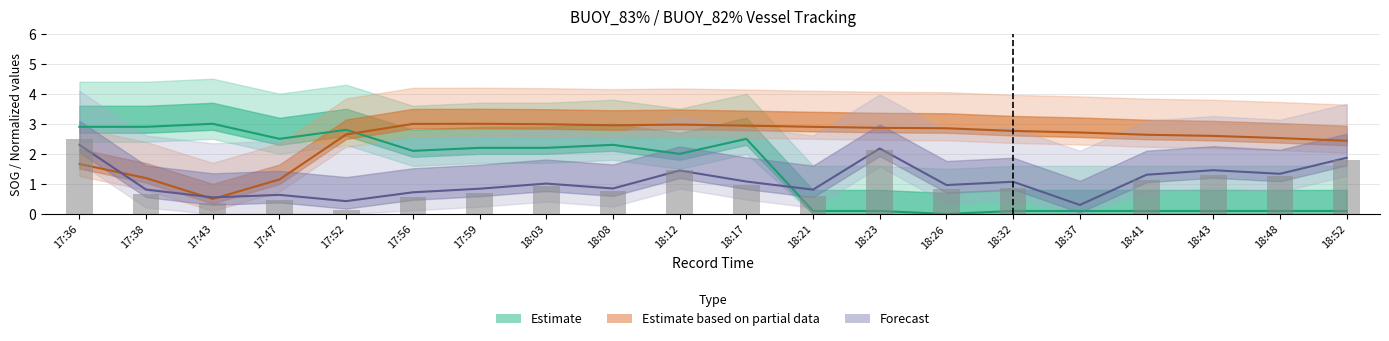

Is it true that Forecast equals 1.3 at 18:48?

True